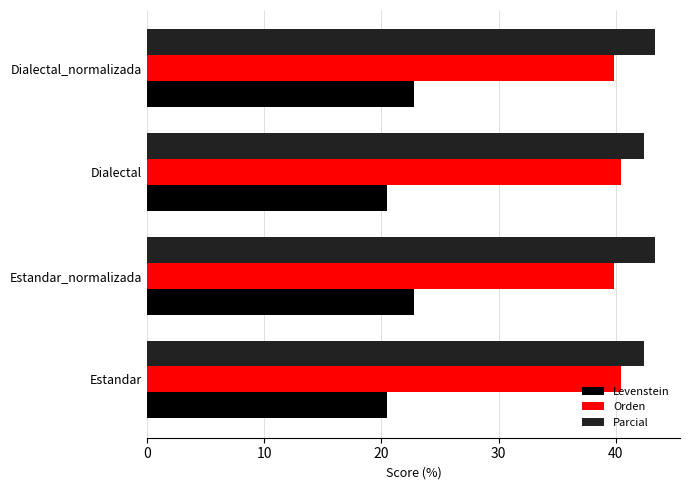

What is the greatest value displayed?

43.3